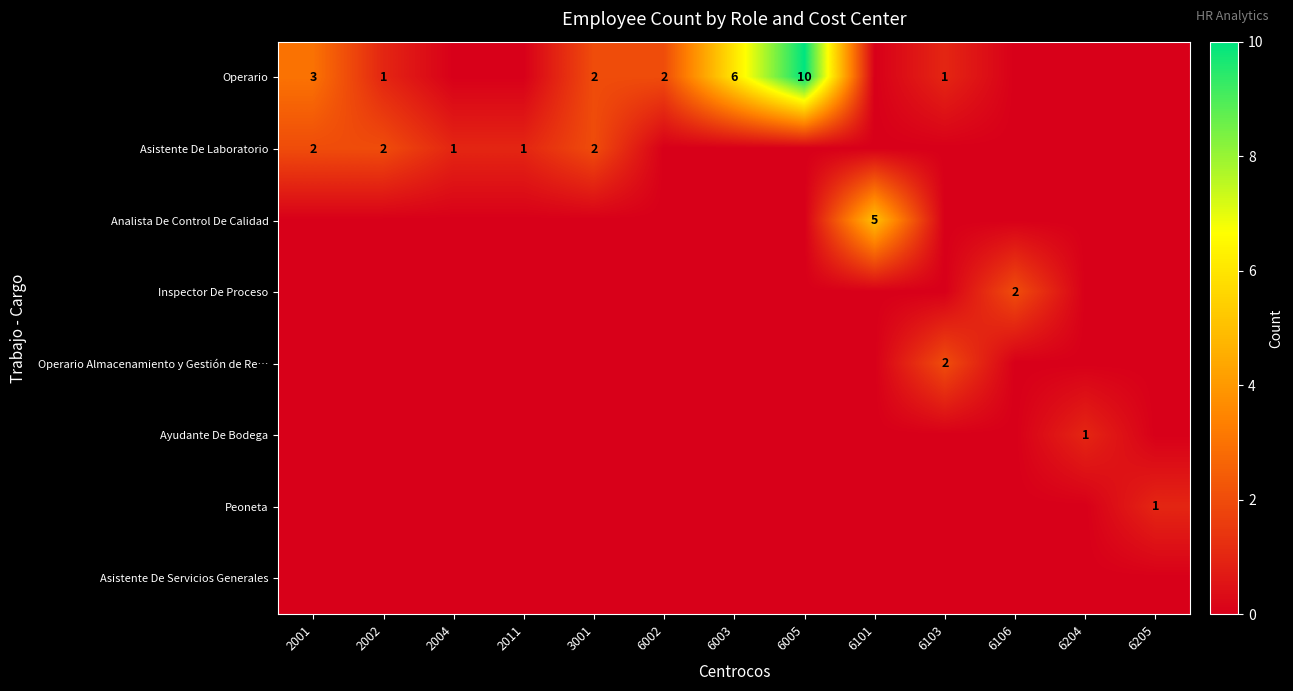

True or false: Inspector De Proceso has a value of 3 at 6106.

False